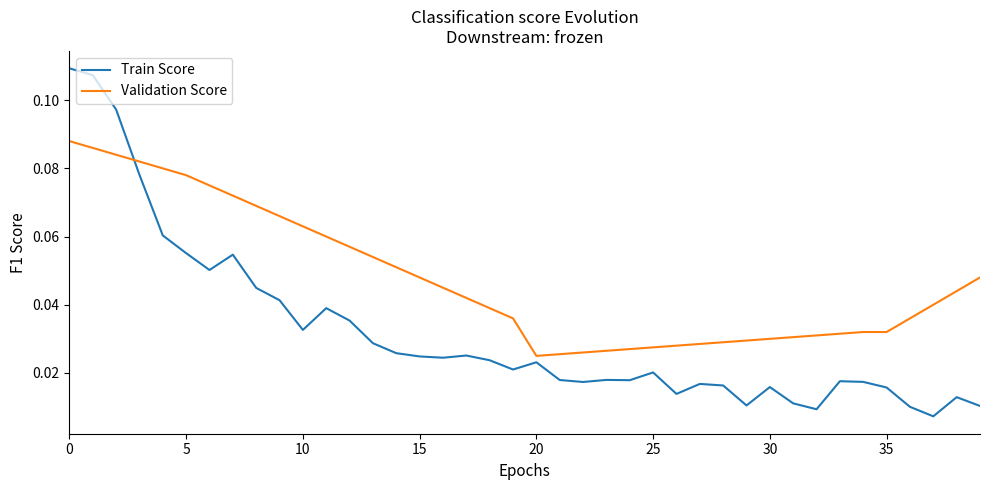

Is this an area chart (filled region under the line)?

No